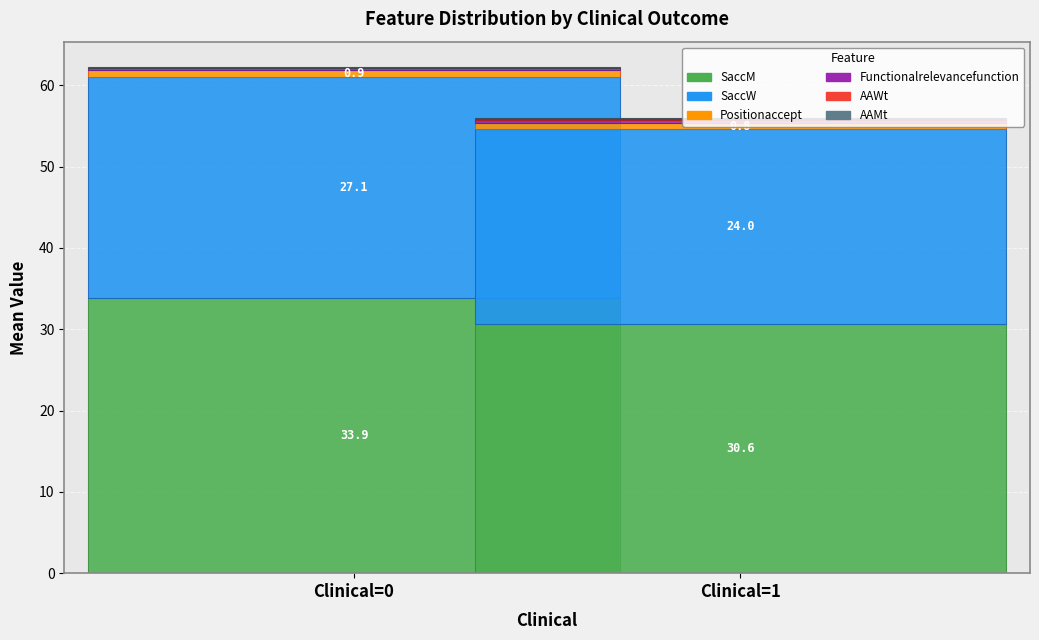

Which category has the highest value in the SaccM series?

Clinical=0